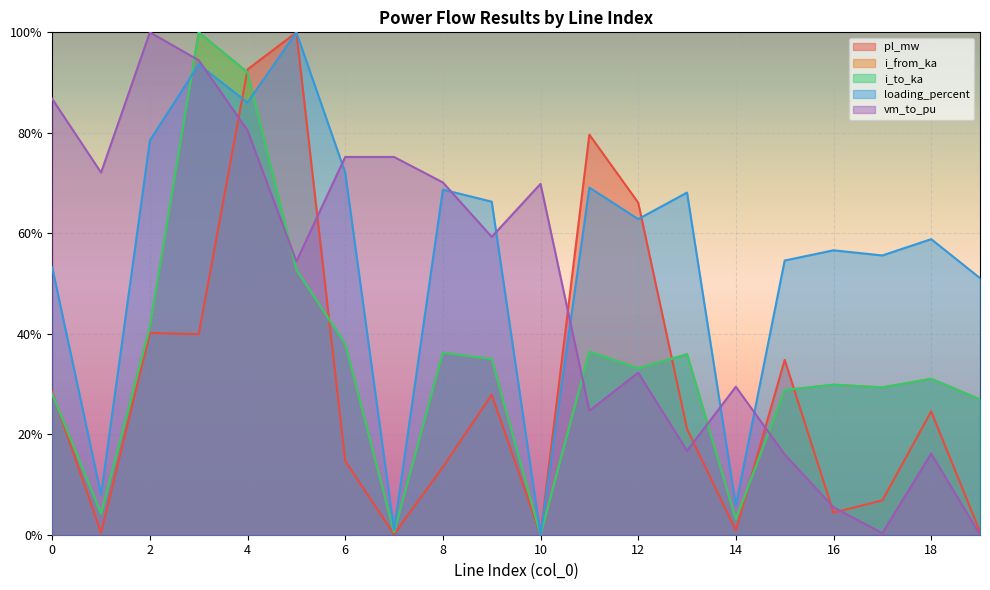

In i_to_ka, how many points are lower than both neighbors (excluding endpoints)?

6